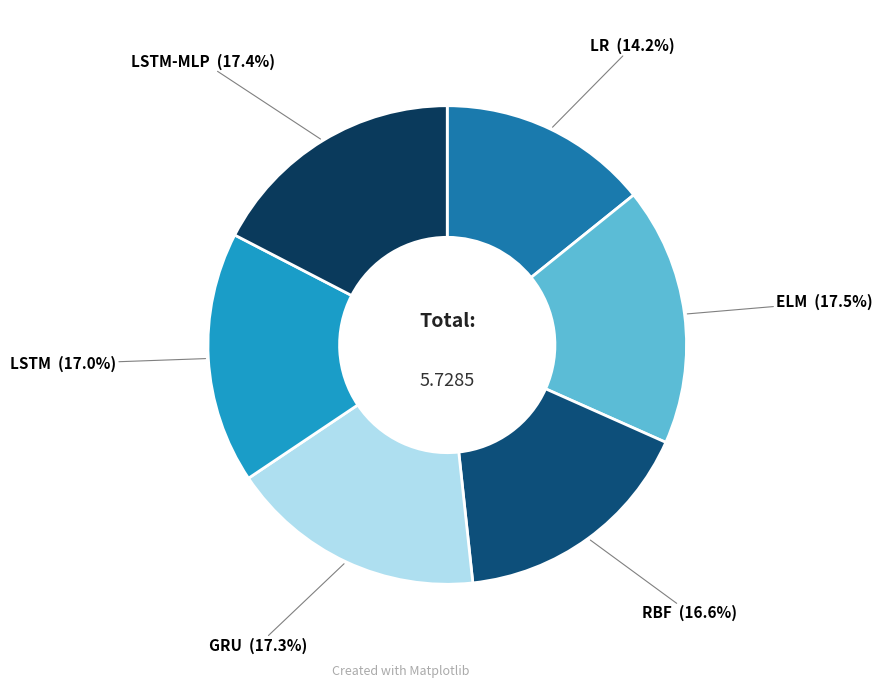

How many segments does this pie chart have?

6